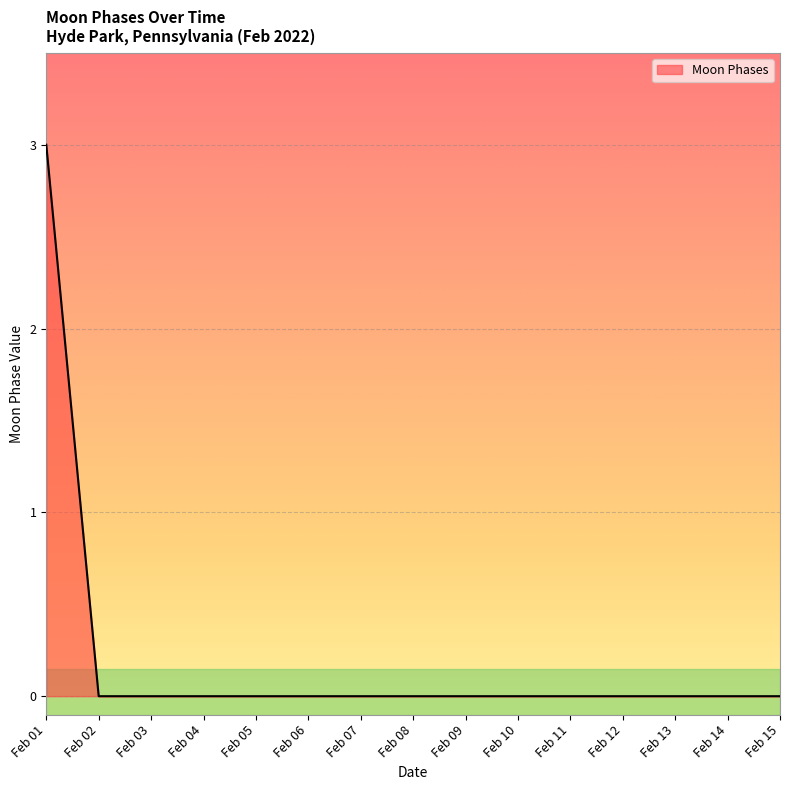

Does the chart have visible grid lines?

Yes